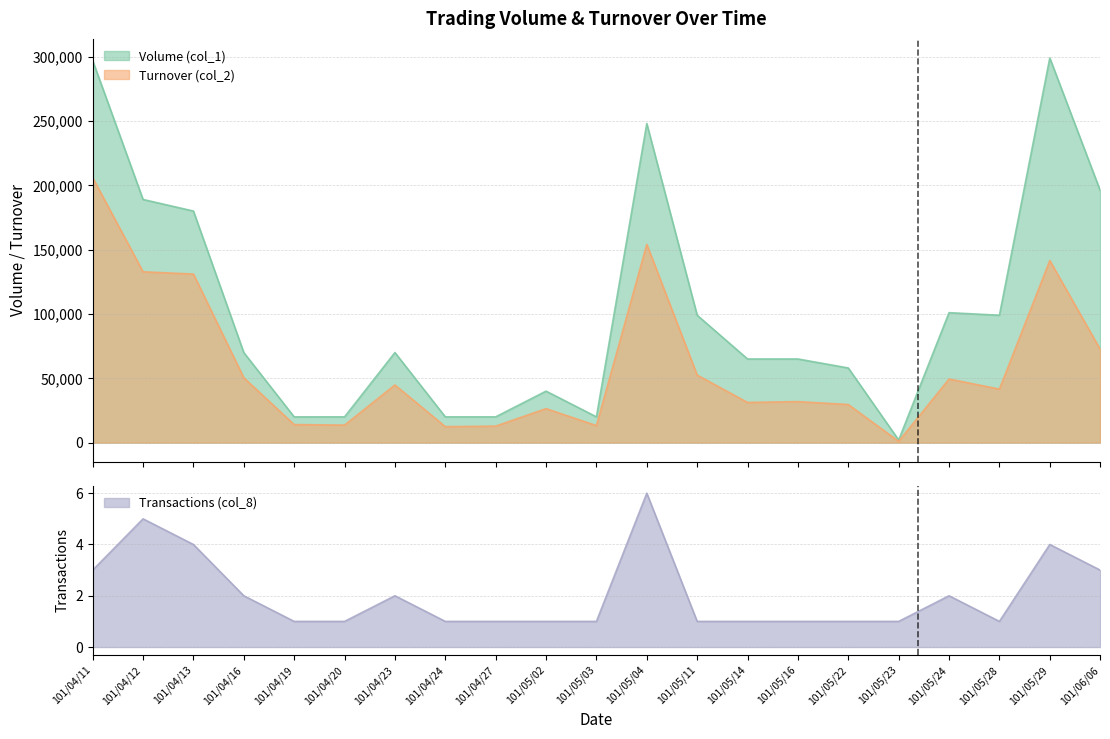

What is the difference between the highest and lowest values at 101/04/20?

19999